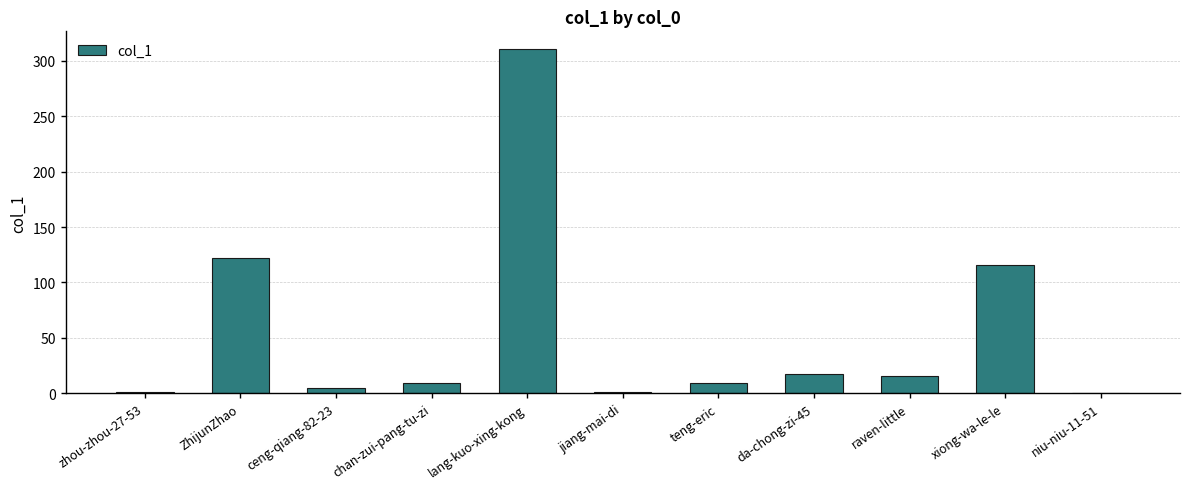

Where is the data nearest to the value 155?

ZhijunZhao